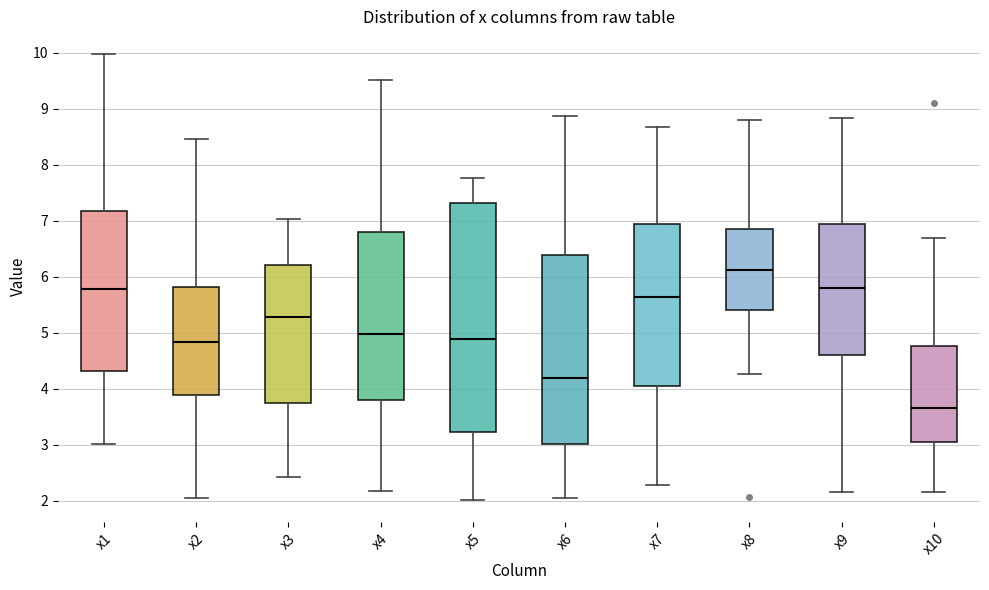

Where does the lower whisker of the box for x9 end on the y-axis? The values are not printed on the chart, so give them approximately, as read against the axis.

2.2